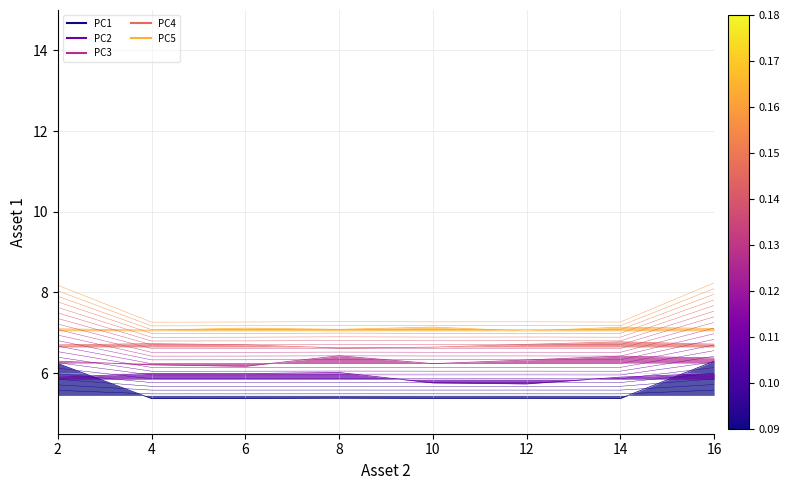

What is the difference between the highest and lowest values at 4?

1.7